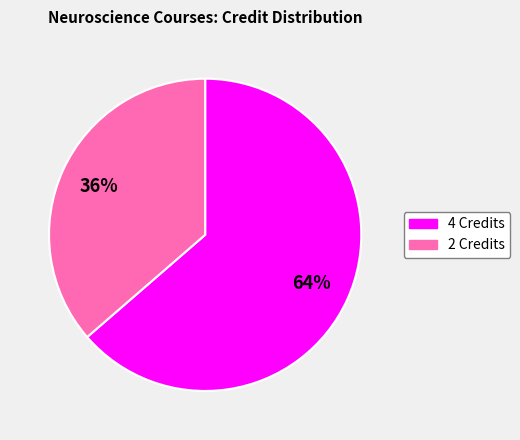

To the nearest percent, what is the average slice percentage?

50%